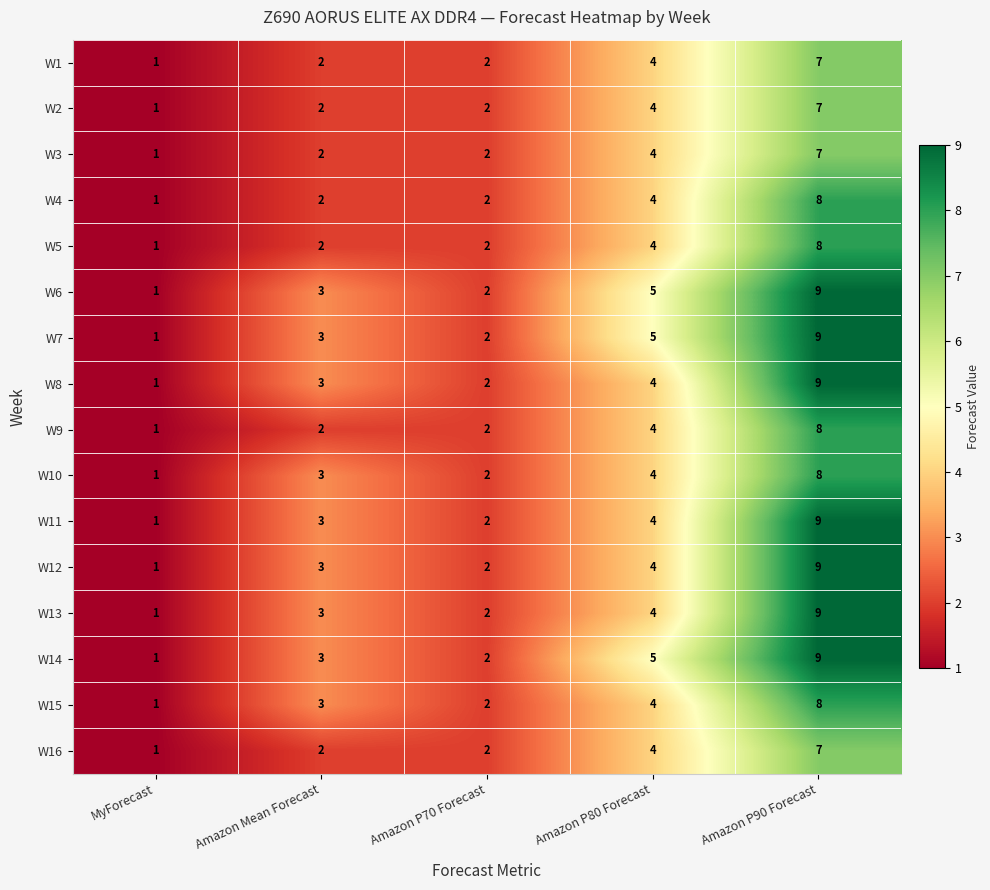

Which label corresponds to the largest value in the chart?

Amazon P90 Forecast